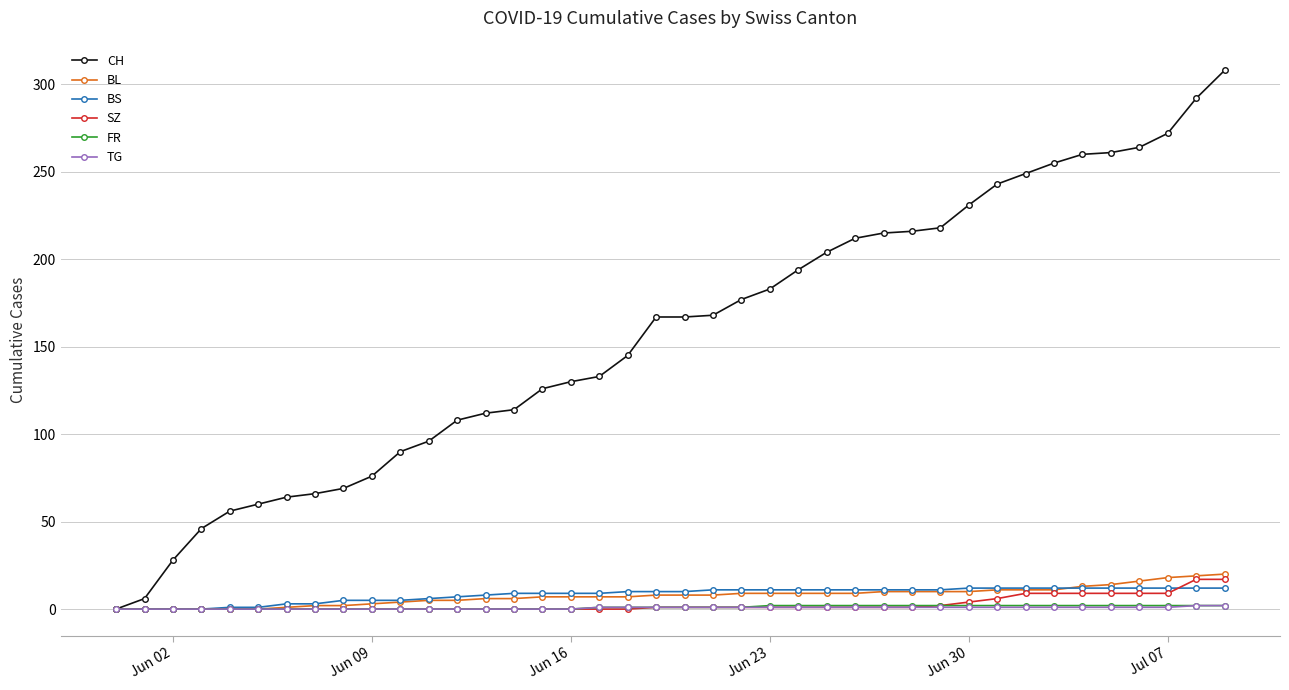

How many lines are shown in the chart?

6